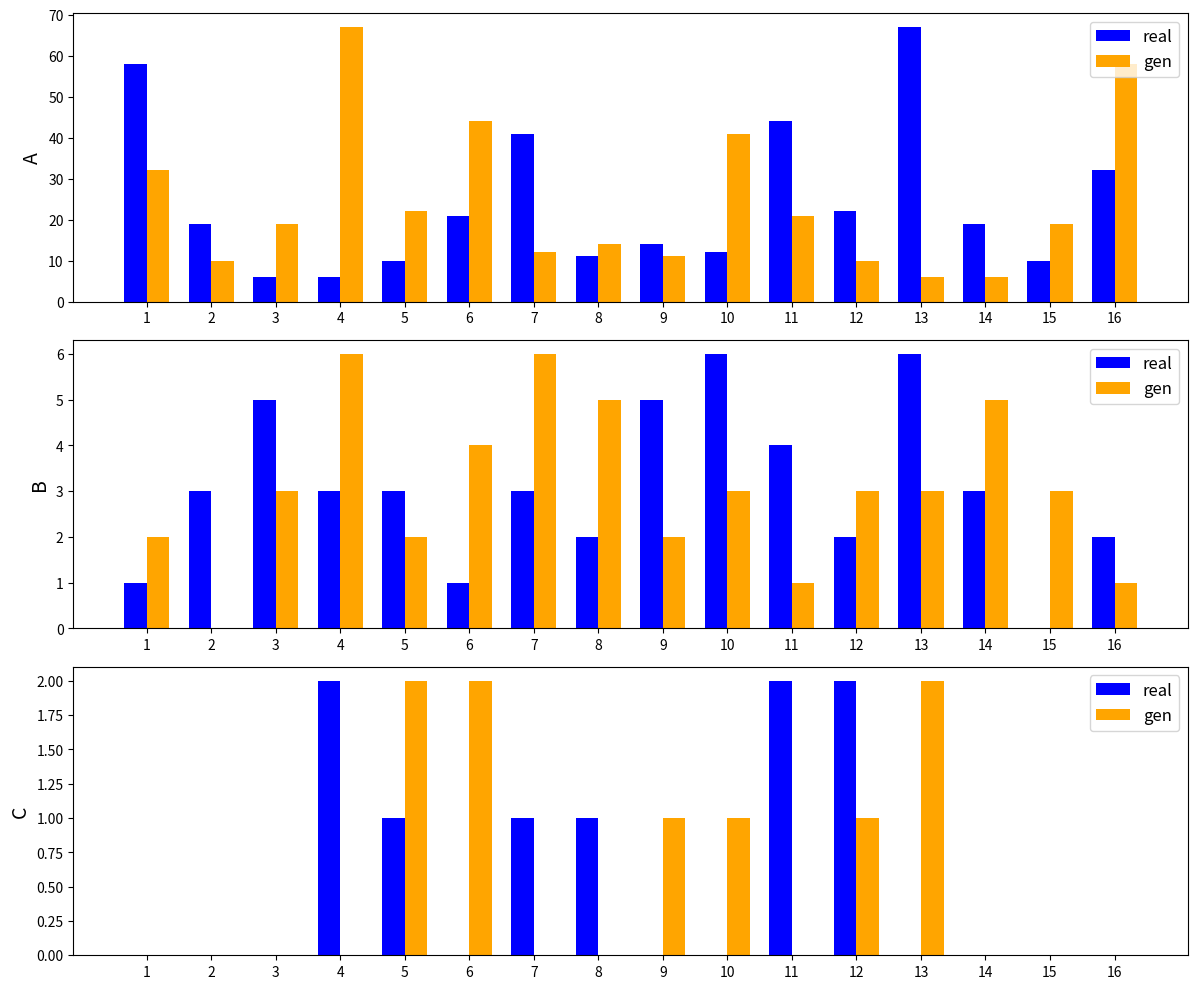

At which label does gen reach its minimum?

1